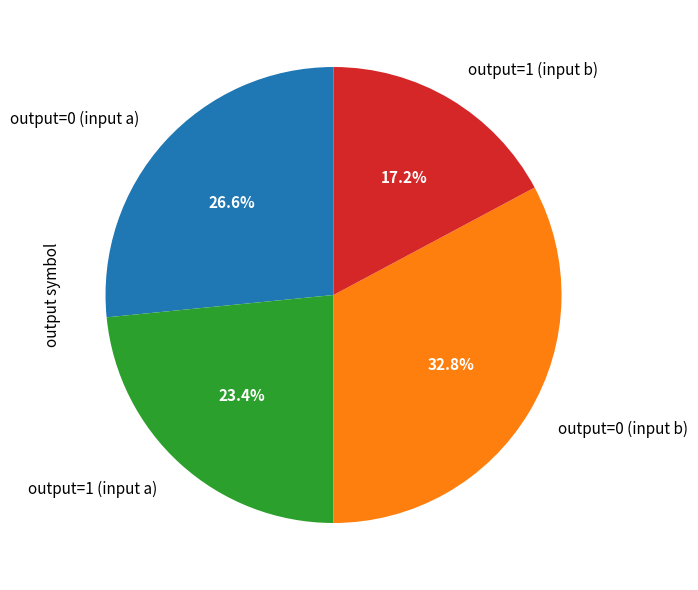

Does any single category account for the majority?

No